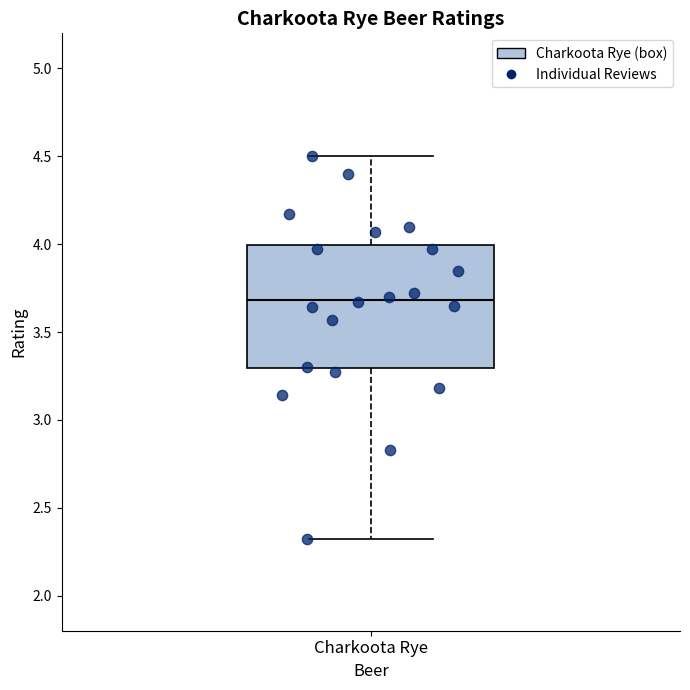

Where does the median line of the box for Charkoota Rye sit on the y-axis? The values are not printed on the chart, so give them approximately, as read against the axis.

3.7